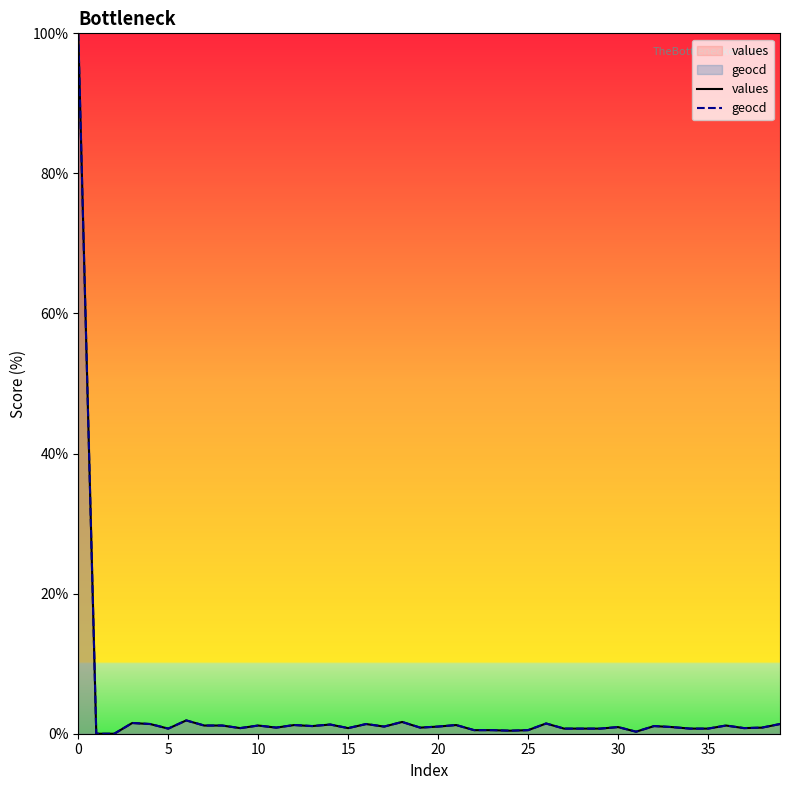

What is the difference between the maximum and minimum values in the values series?

100.0